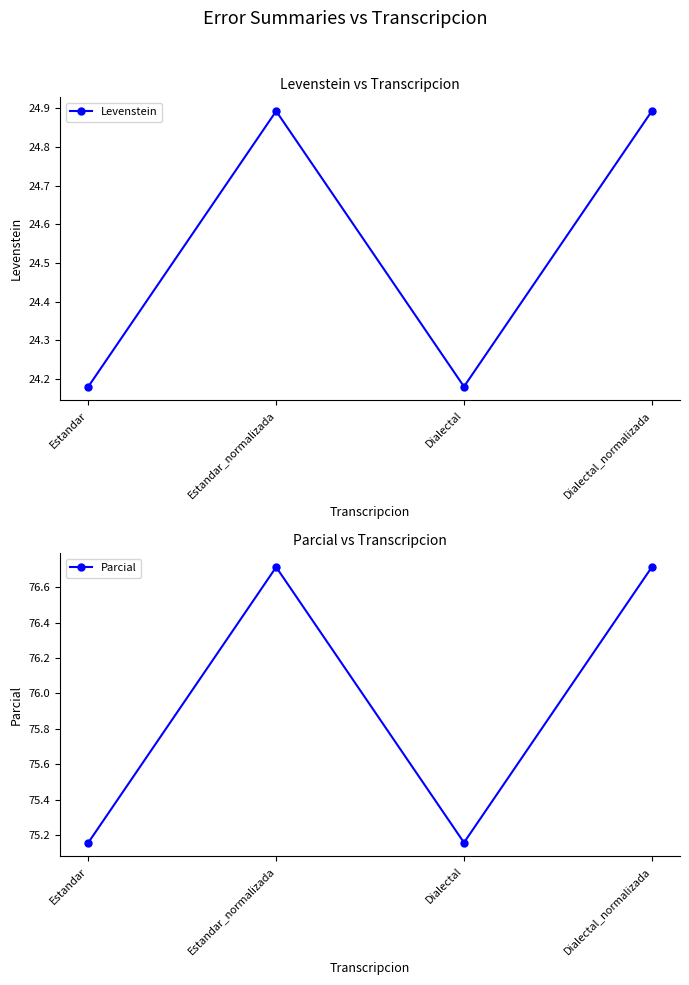

What is the sum of all Parcial values?

303.7